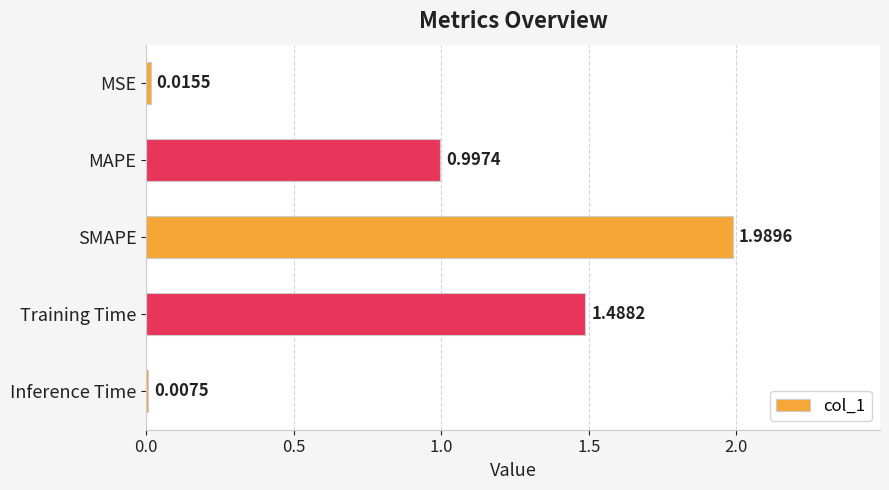

What is the sum of all values?

4.5